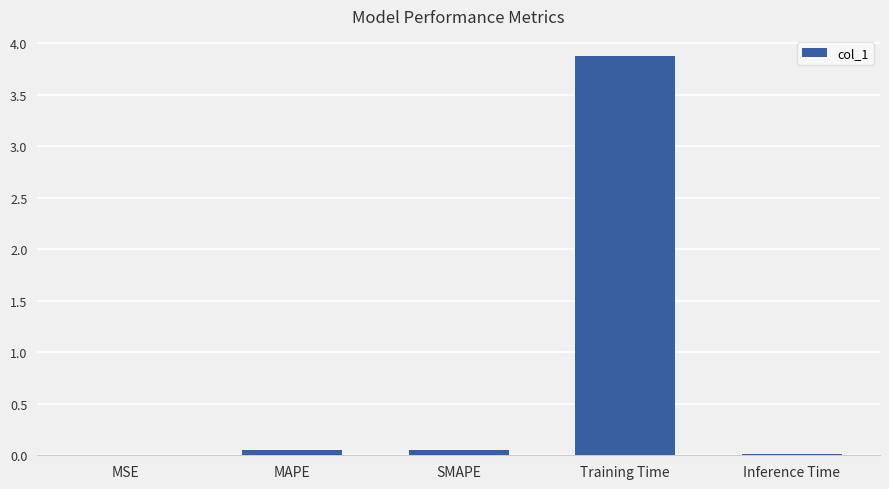

What is the greatest value displayed?

3.9